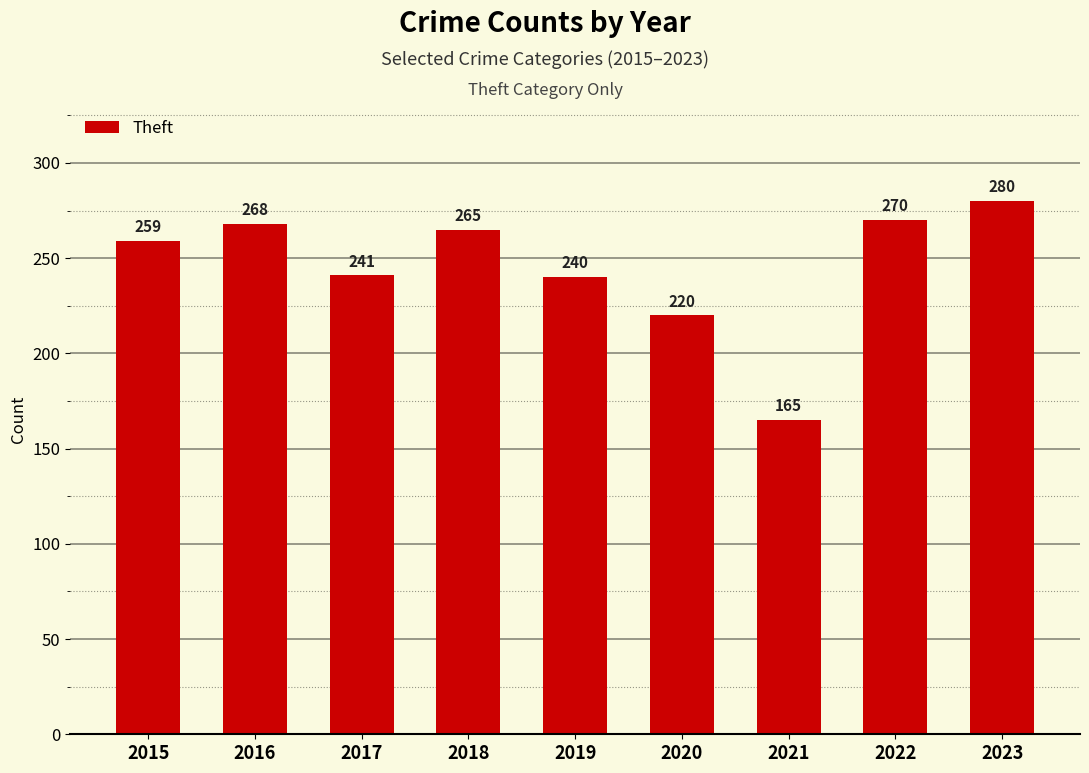

Approximately how many times larger is the value at 2018 compared to 2015?

1.0